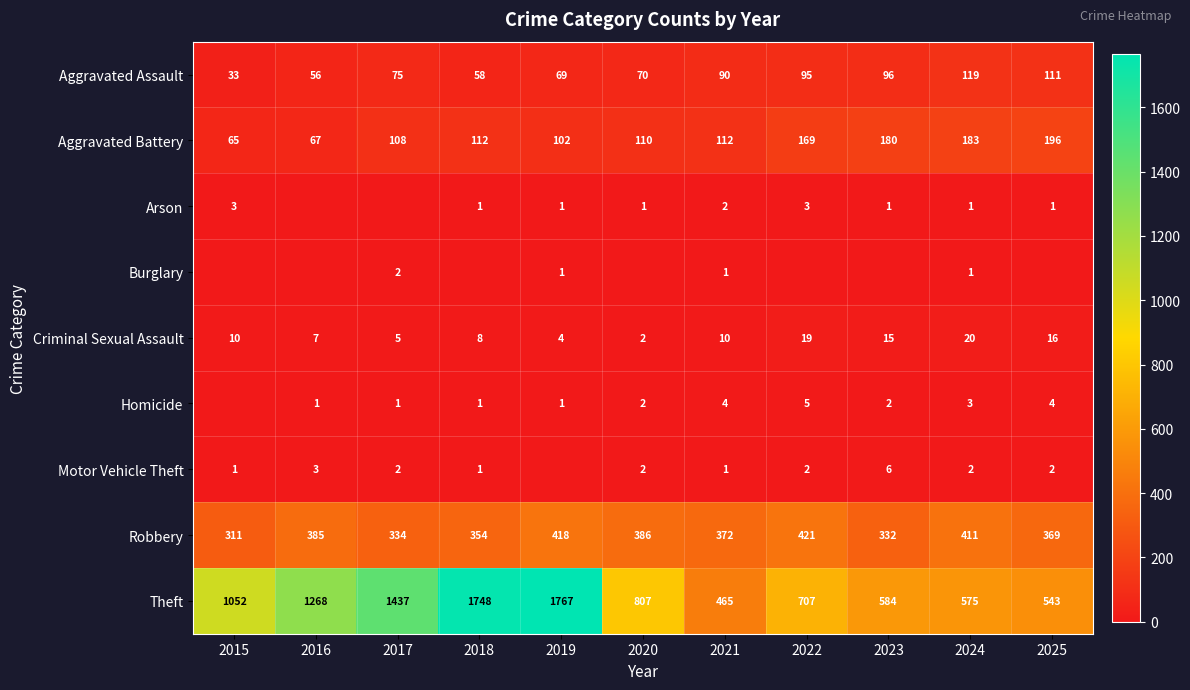

What is the total value across all series at 2022?

1421